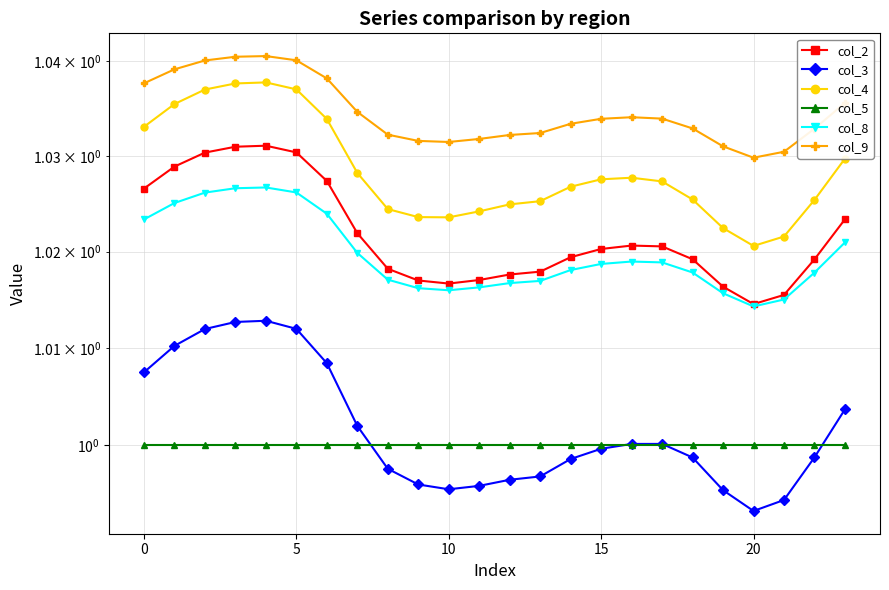

What is the value of the col_2 point at the 3rd from the left?

1.0